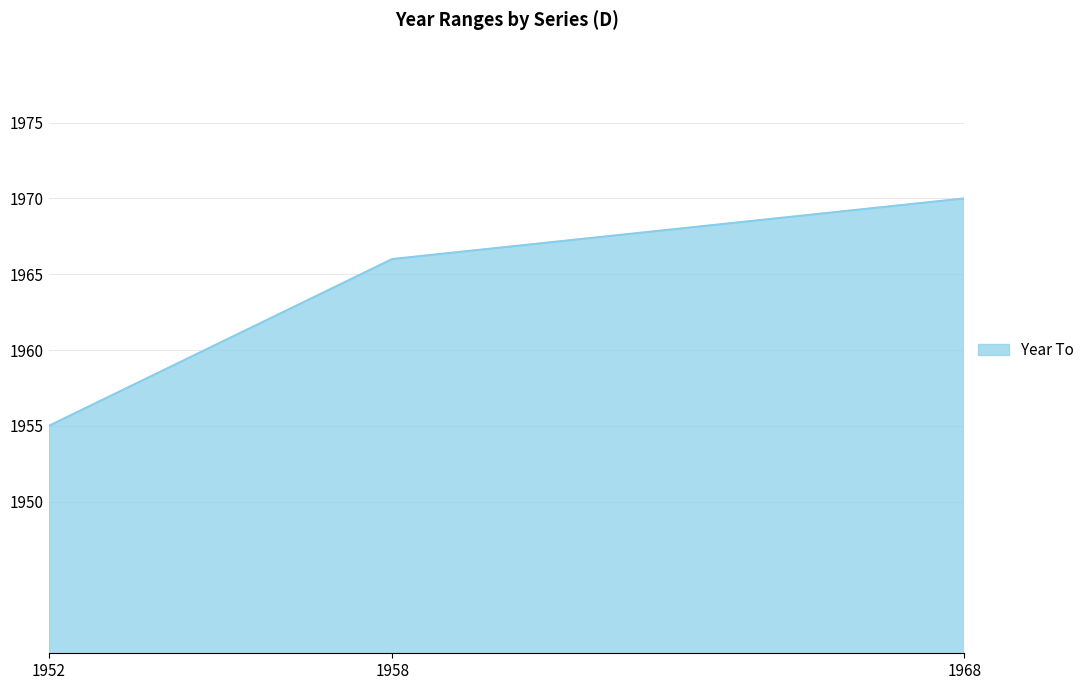

What is the difference between the maximum and minimum values?

15